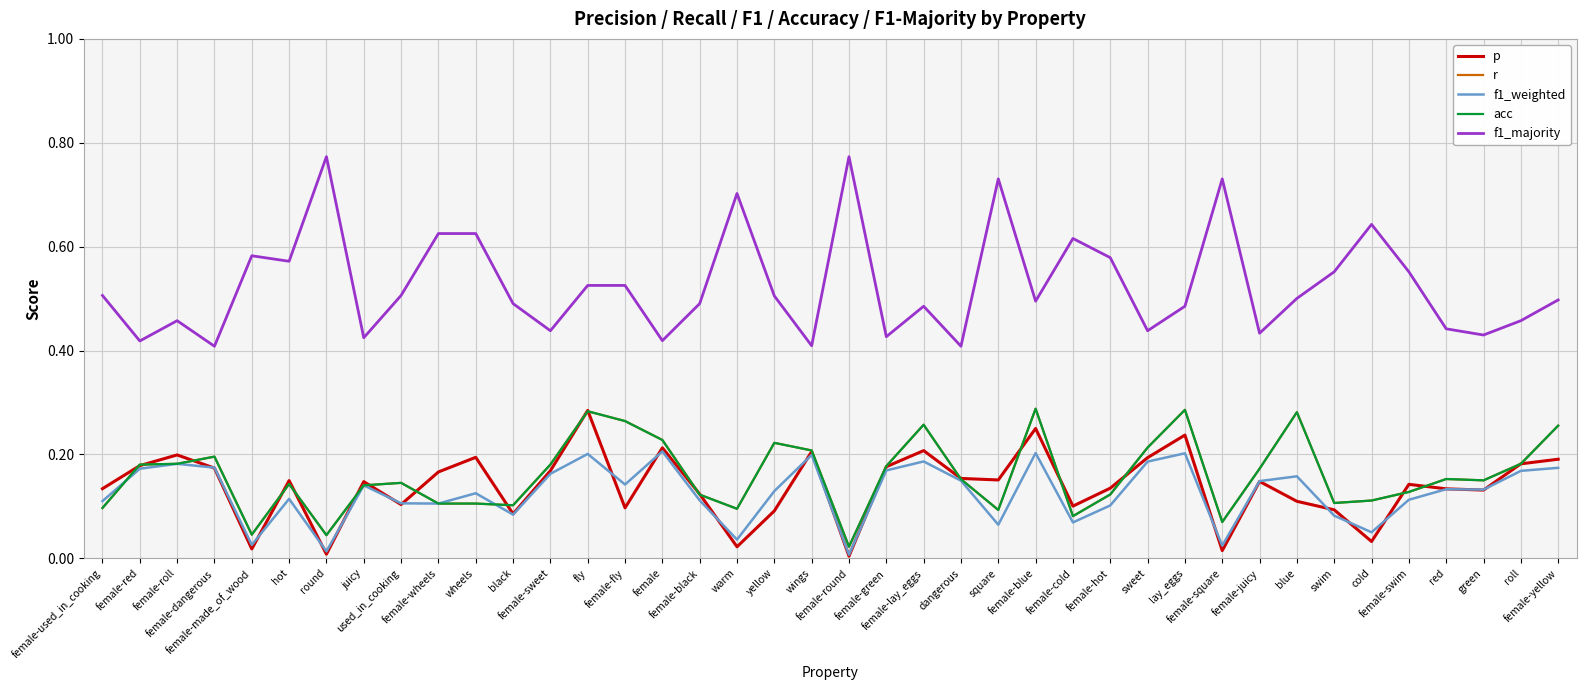

What is the sum of all f1_majority values?

21.1